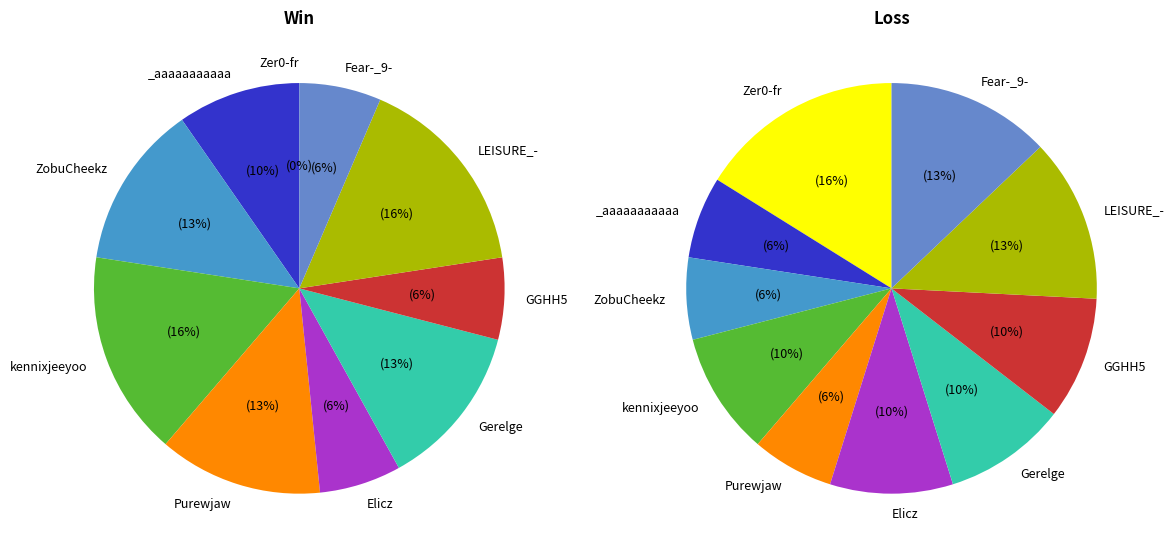

Is there any slice that represents more than half of the pie?

No